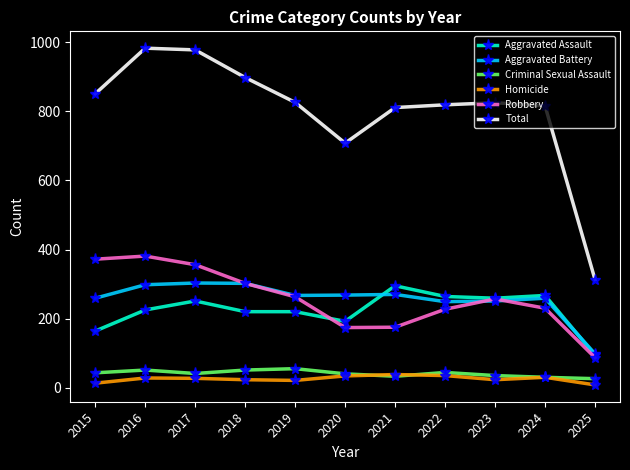

Which series changed the most between 2016 and 2019?

Total